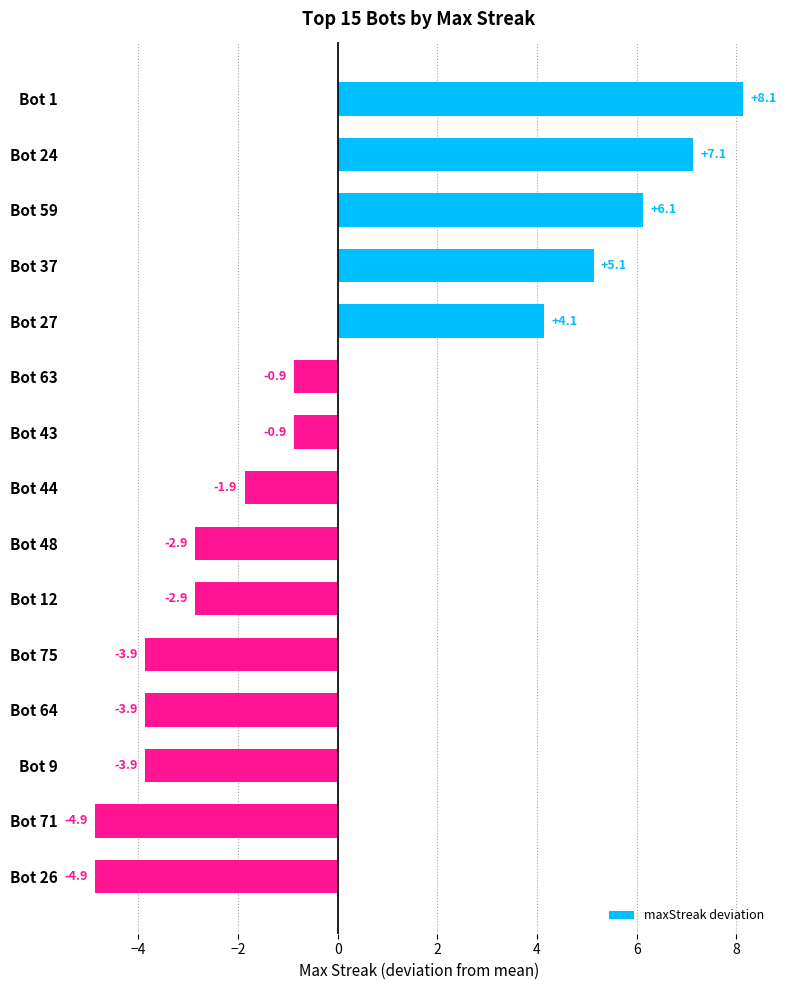

Reading top to bottom, extract all data points from this chart.

8.1	7.1	6.1	5.1	4.1	-0.9	-0.9	-1.9	-2.9	-2.9	-3.9	-3.9	-3.9	-4.9	-4.9